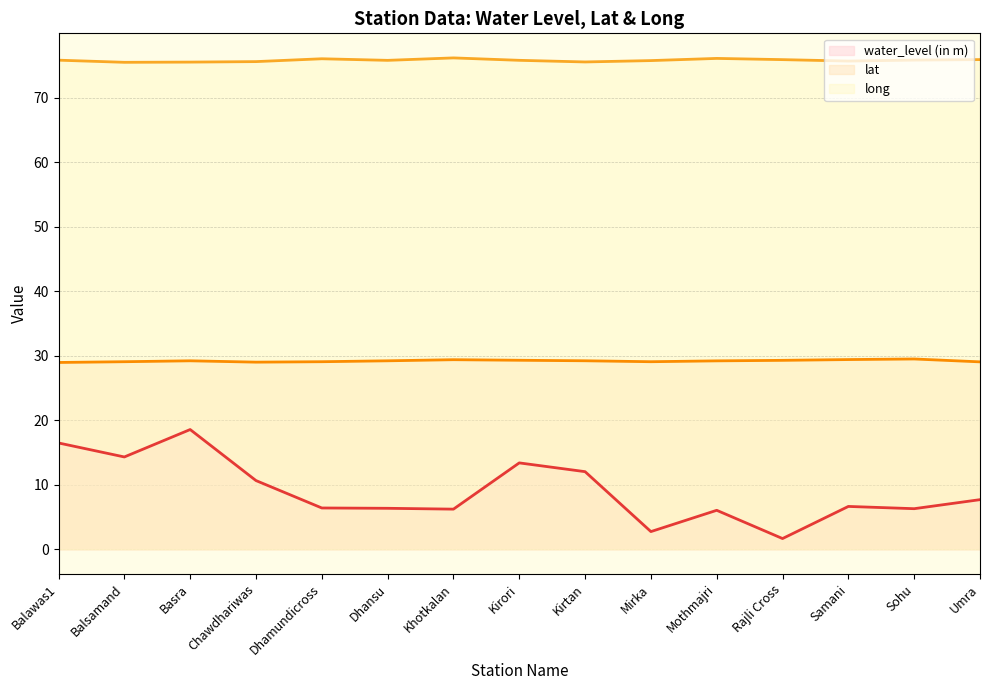

Which series has the largest total across all categories?

long (line)